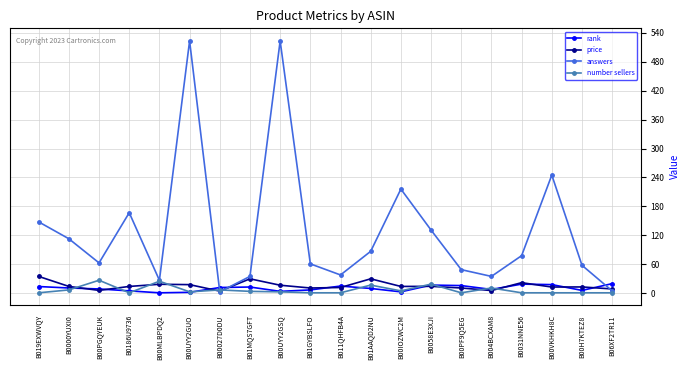

What are all the series names shown in the legend?

rank, price, answers, number sellers